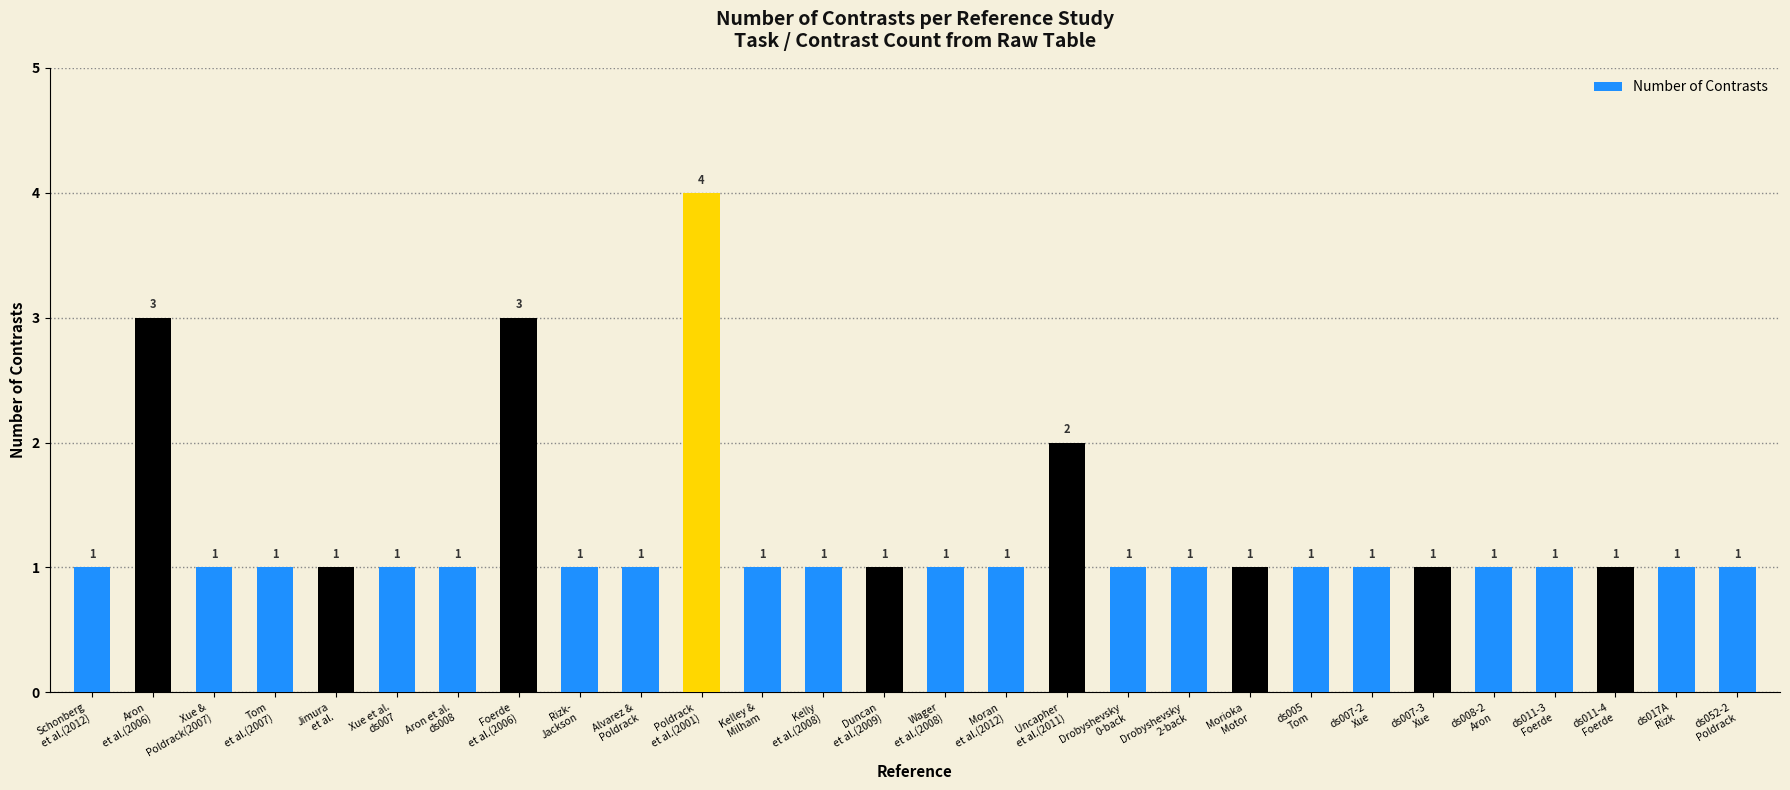

What is the sum of all values?

36